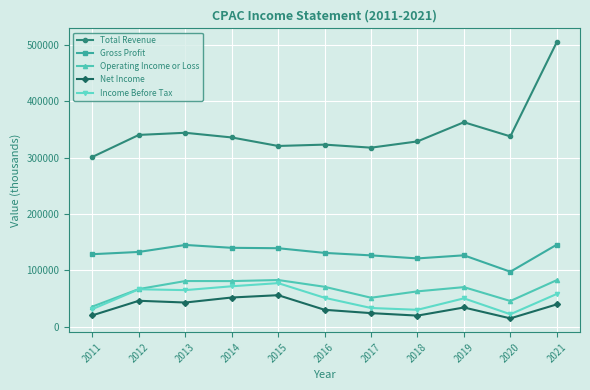

Which series changed the most between 2014 and 2016?

Net Income